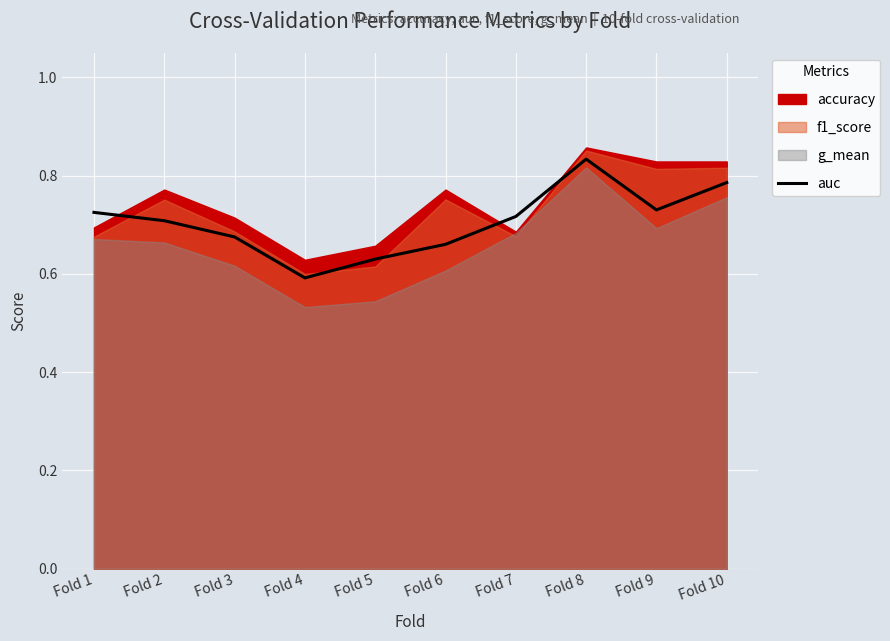

True or false: auc has a value of 1.3 at Fold 1.

False